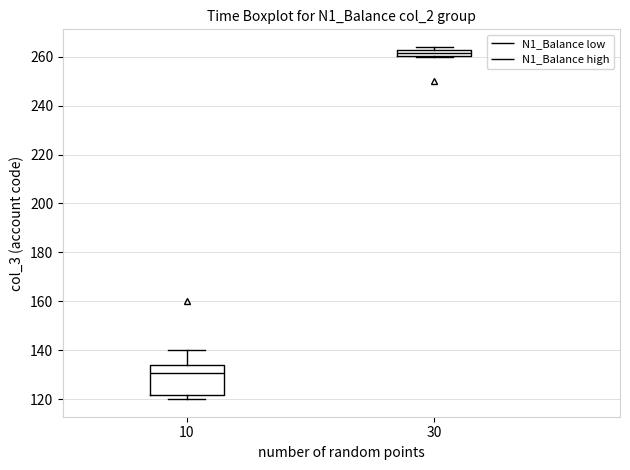

Comparing the boxes themselves (not the whiskers), which one is the tallest?

10